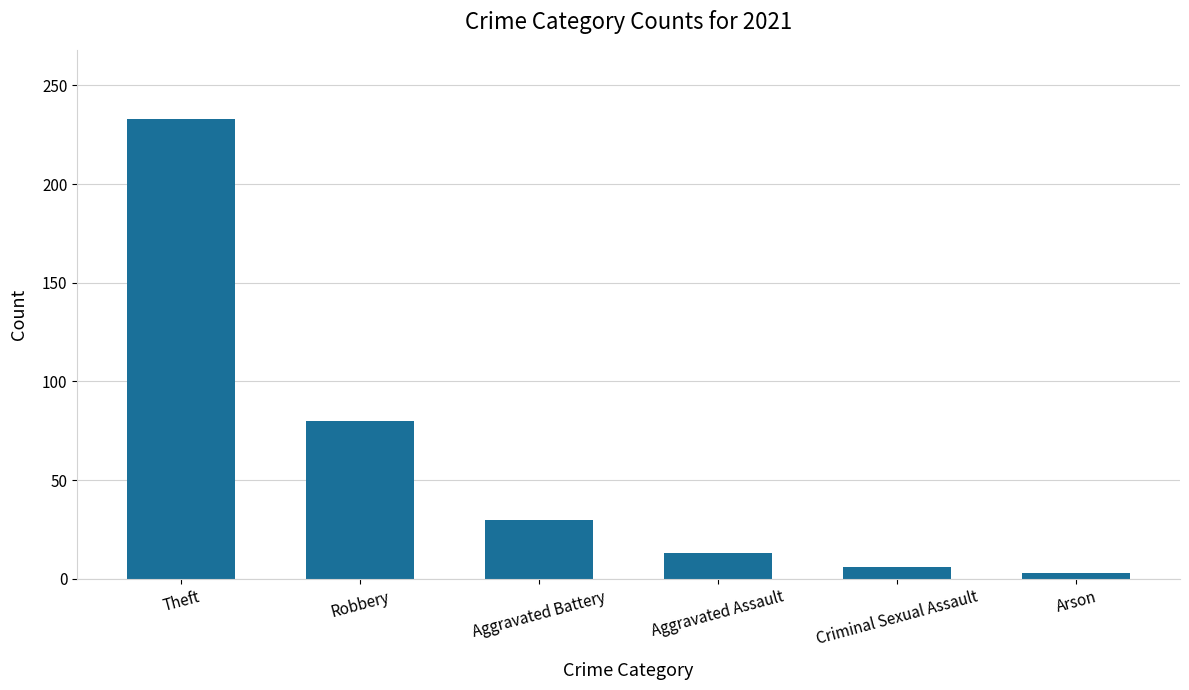

How many bars are there in total?

6